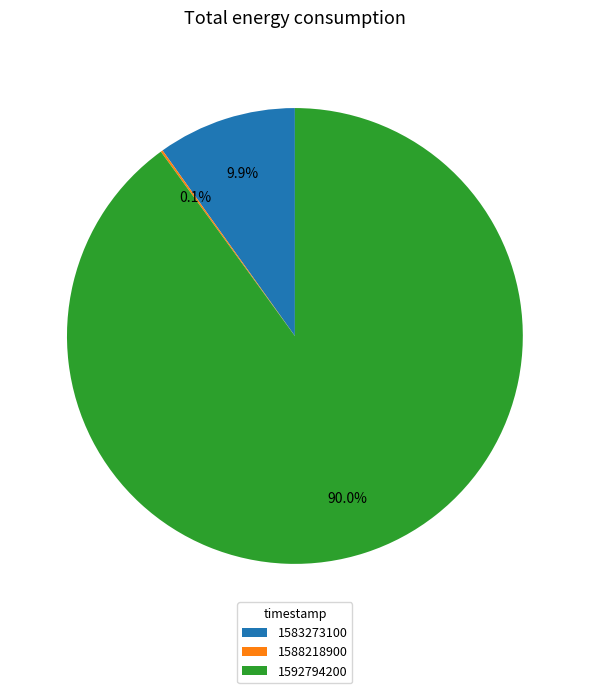

Is it true that 1592794200 is 90% of the pie?

True